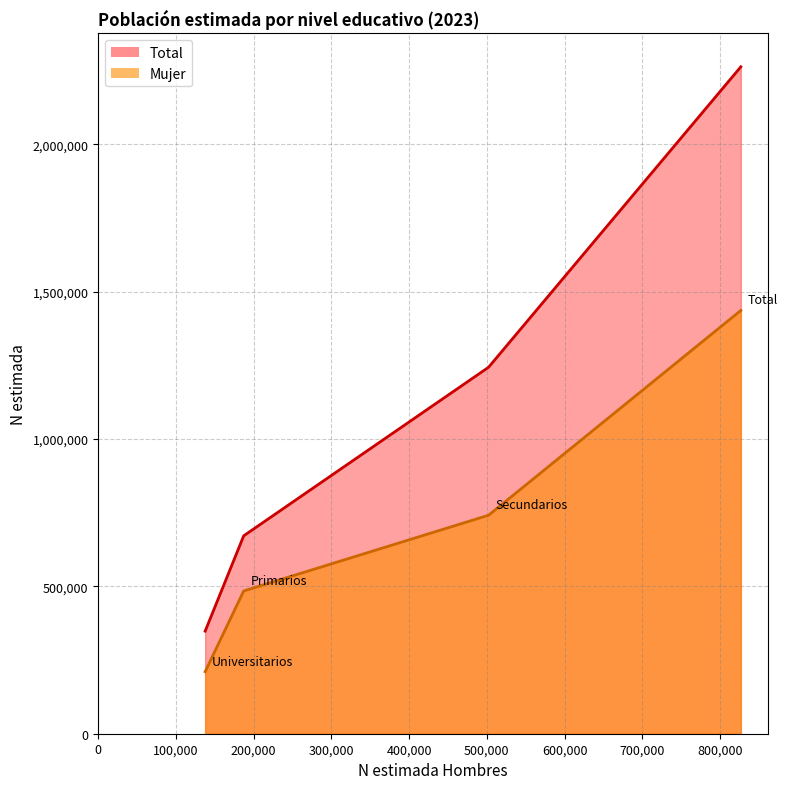

At which label is Mujer closest to 823456?

Secundarios